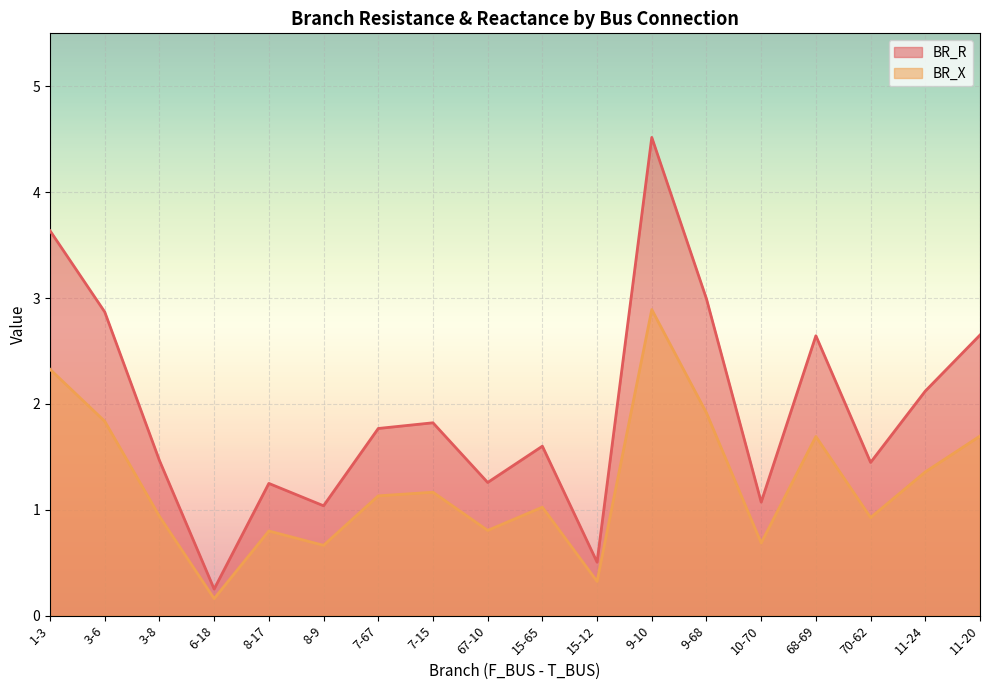

Where is the first local minimum for BR_R?

6-18